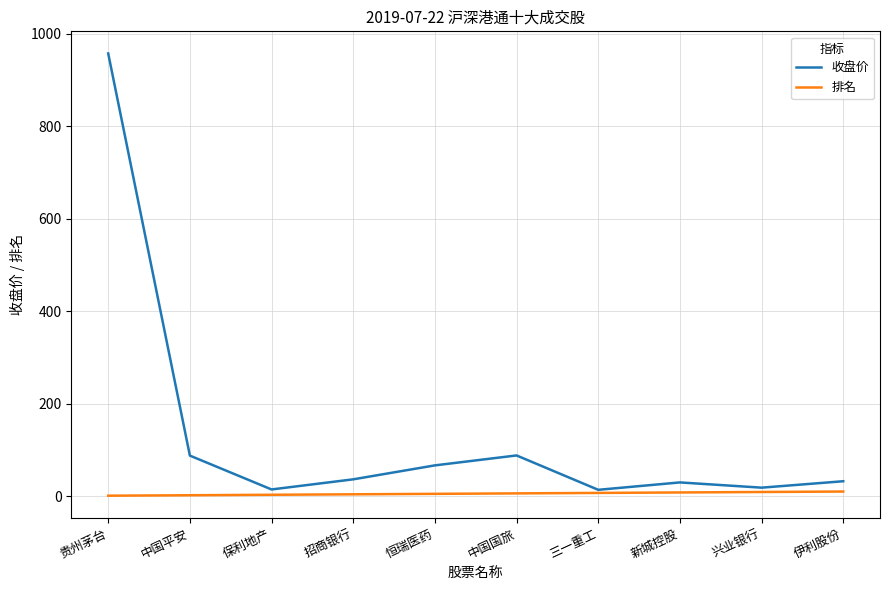

How many 排名 values are between 3 and 8?

6